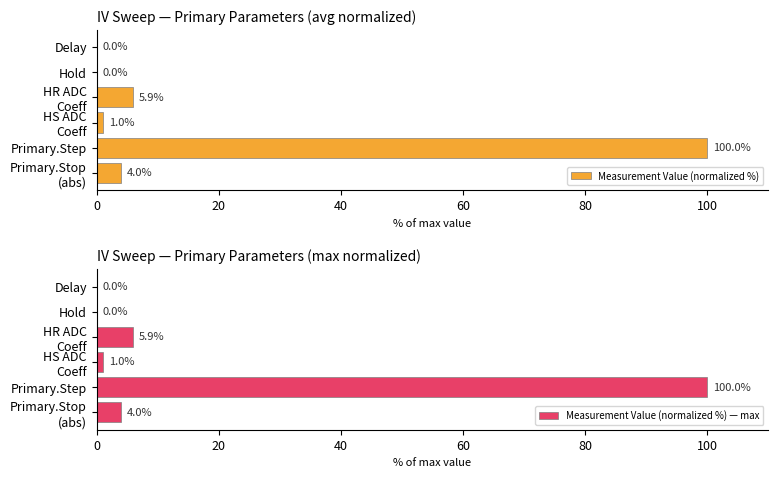

What is the difference between the maximum and minimum values in the Measurement Value (normalized %) — max series?

100.0